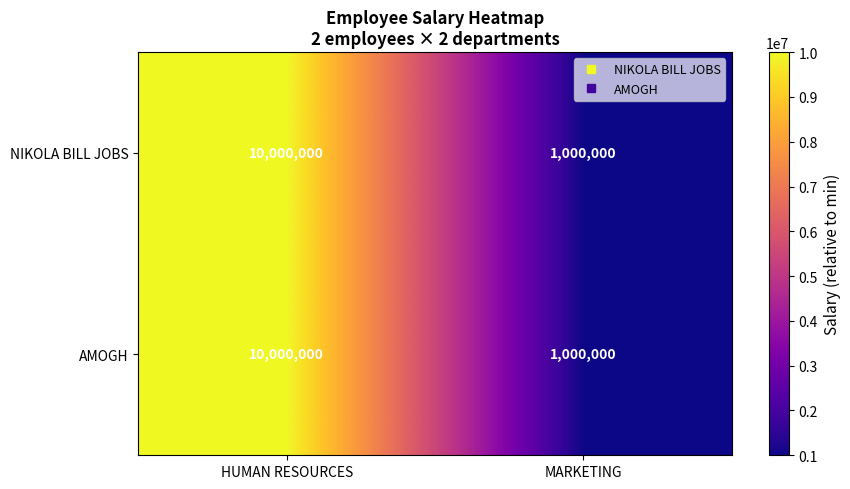

What is the sum of all AMOGH values?

11000000